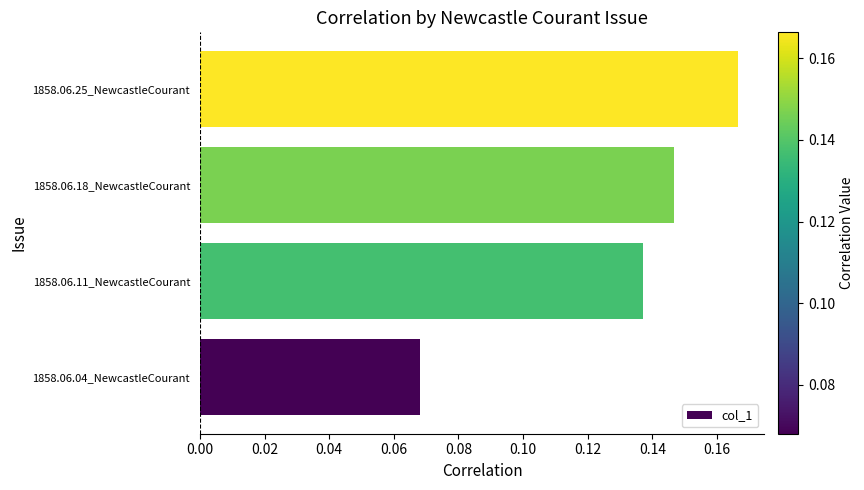

Is it true that the value at 1858.06.11_NewcastleCourant is 0.2?

False